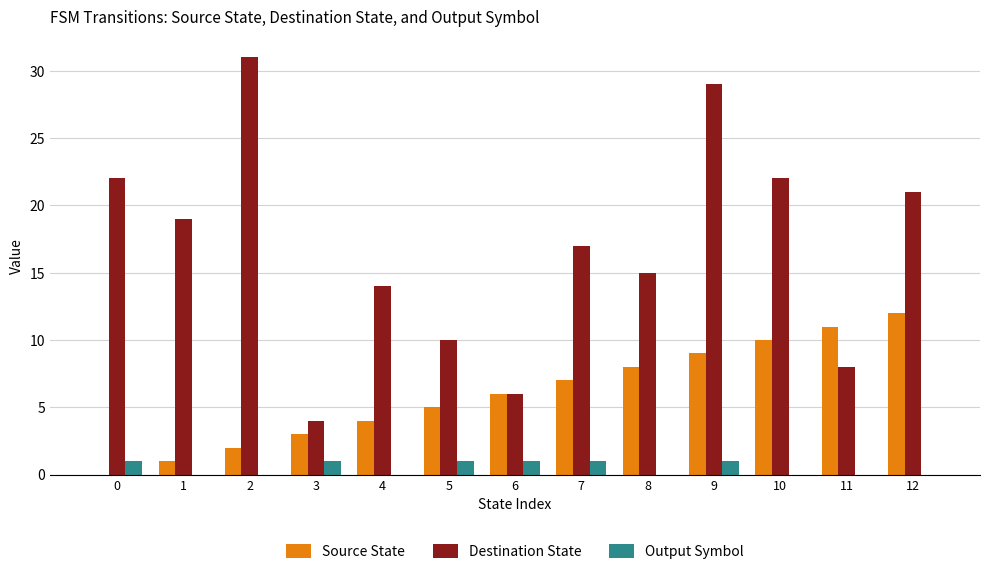

The value of Destination State at 2 is 17. True or false?

False